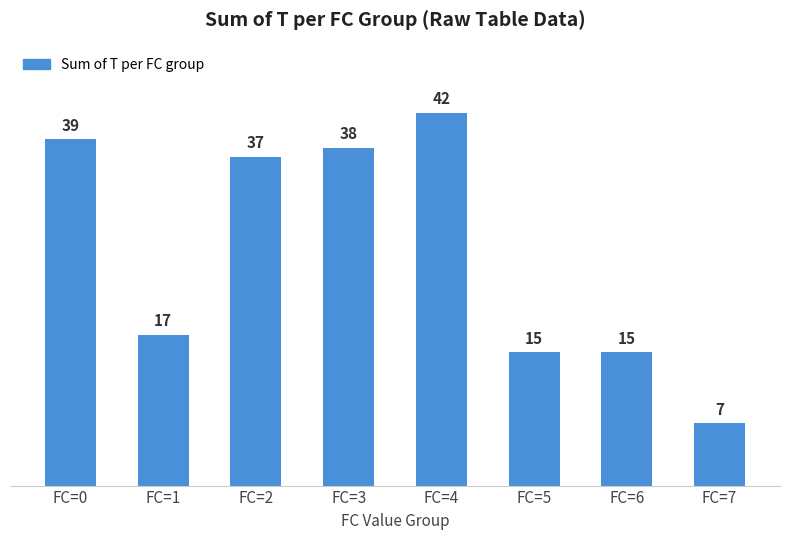

Which category has the lowest value across all series?

FC=7